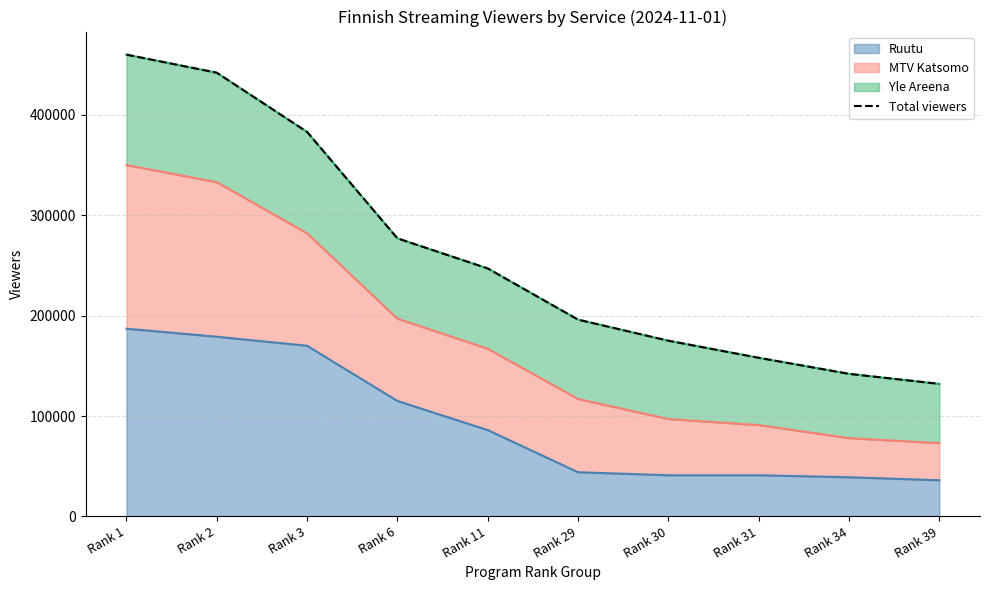

List the labels in order of value, smallest first.

Rank 39, Rank 34, Rank 31, Rank 30, Rank 29, Rank 11, Rank 6, Rank 3, Rank 2, Rank 1